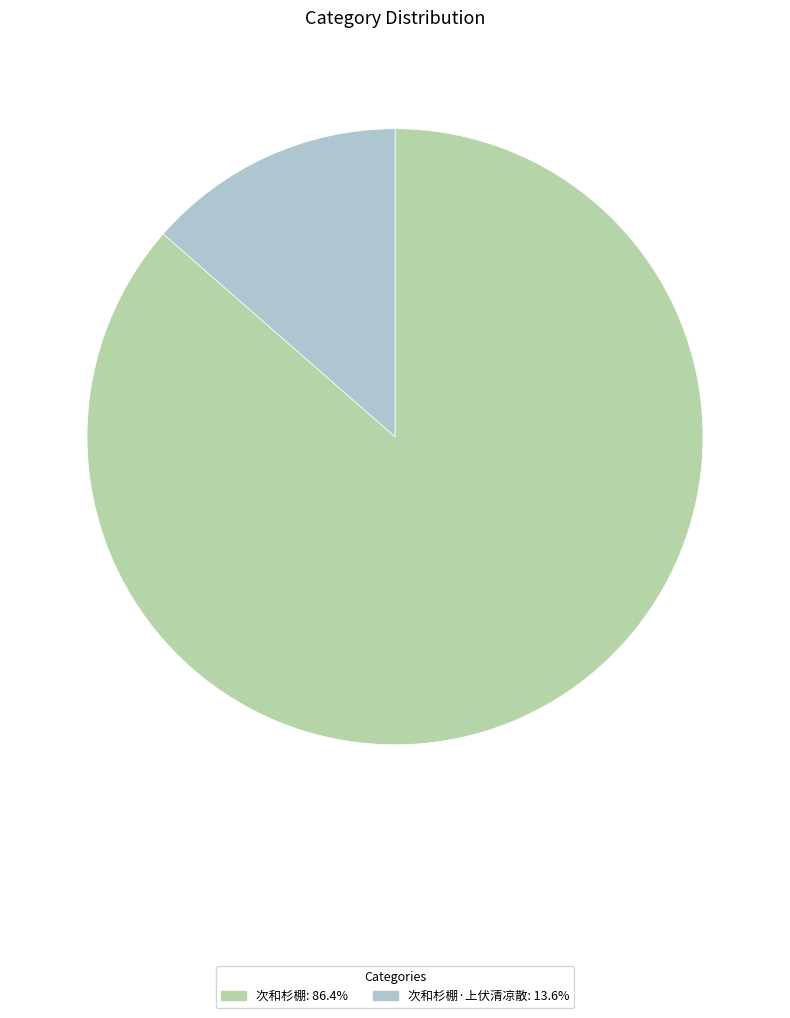

Does any single category account for the majority?

Yes